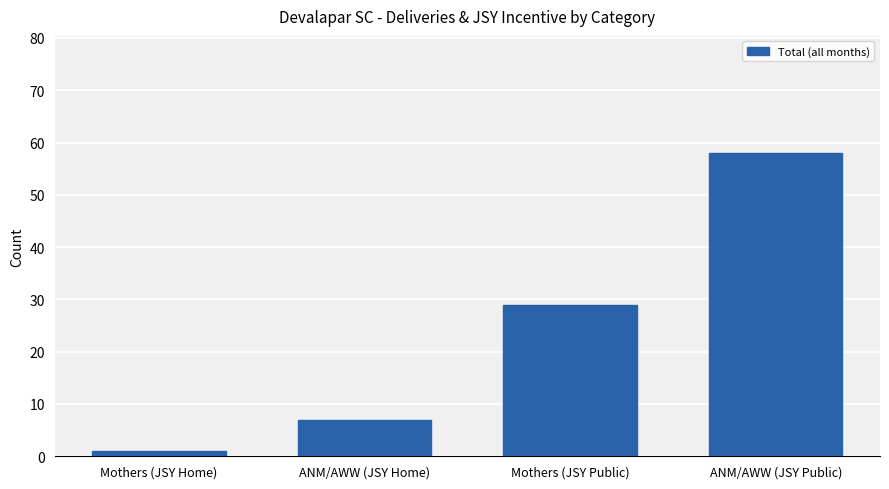

What is the maximum value shown in the chart?

58